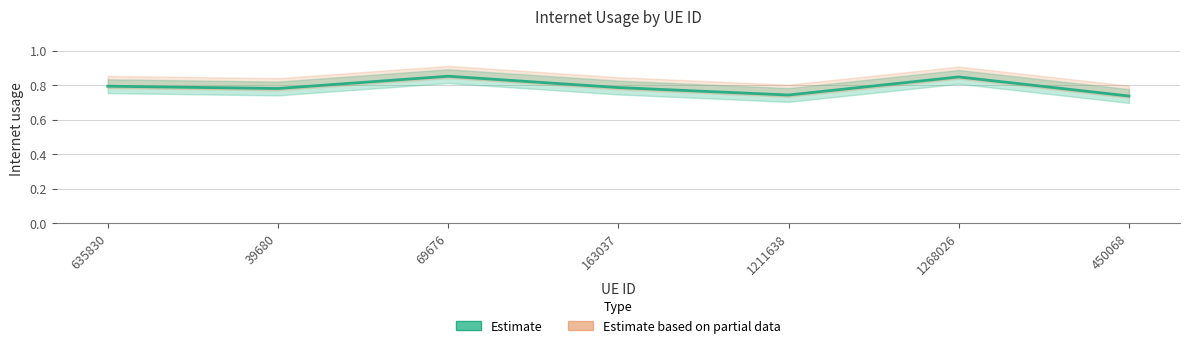

Reading left to right, transcribe all the data shown in this chart.

0.8	0.8	0.9	0.8	0.7	0.8	0.7